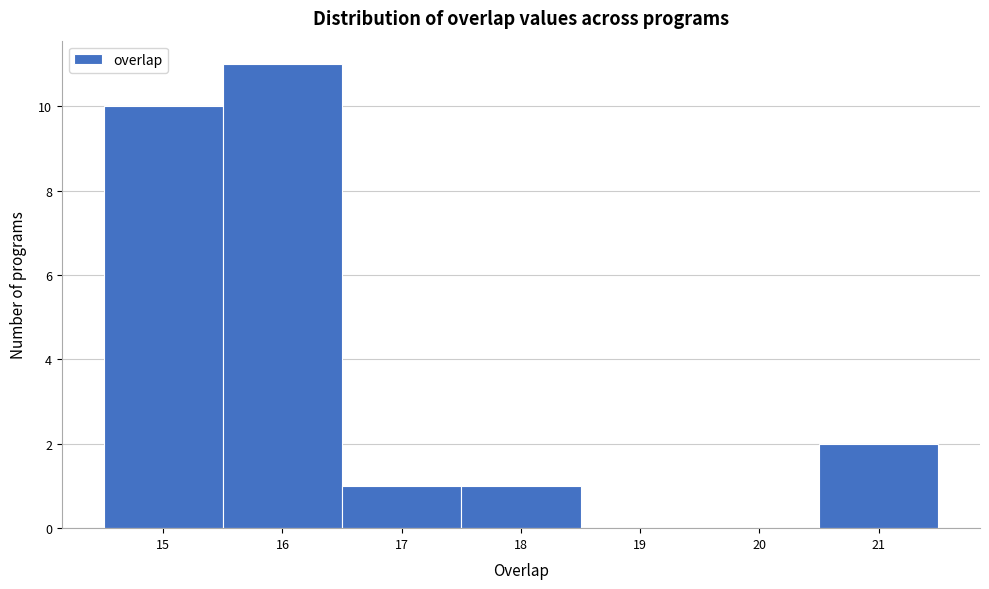

Reading left to right, transcribe this chart: for each bar, give the range it covers on the x-axis and its height. The values are not printed on the chart, so give them approximately, as read against the axis.

14.5 to 15.5: 10
15.5 to 16.5: 11
16.5 to 17.5: 1
17.5 to 18.5: 1
18.5 to 19.5: 0
19.5 to 20.5: 0
20.5 to 21.5: 2